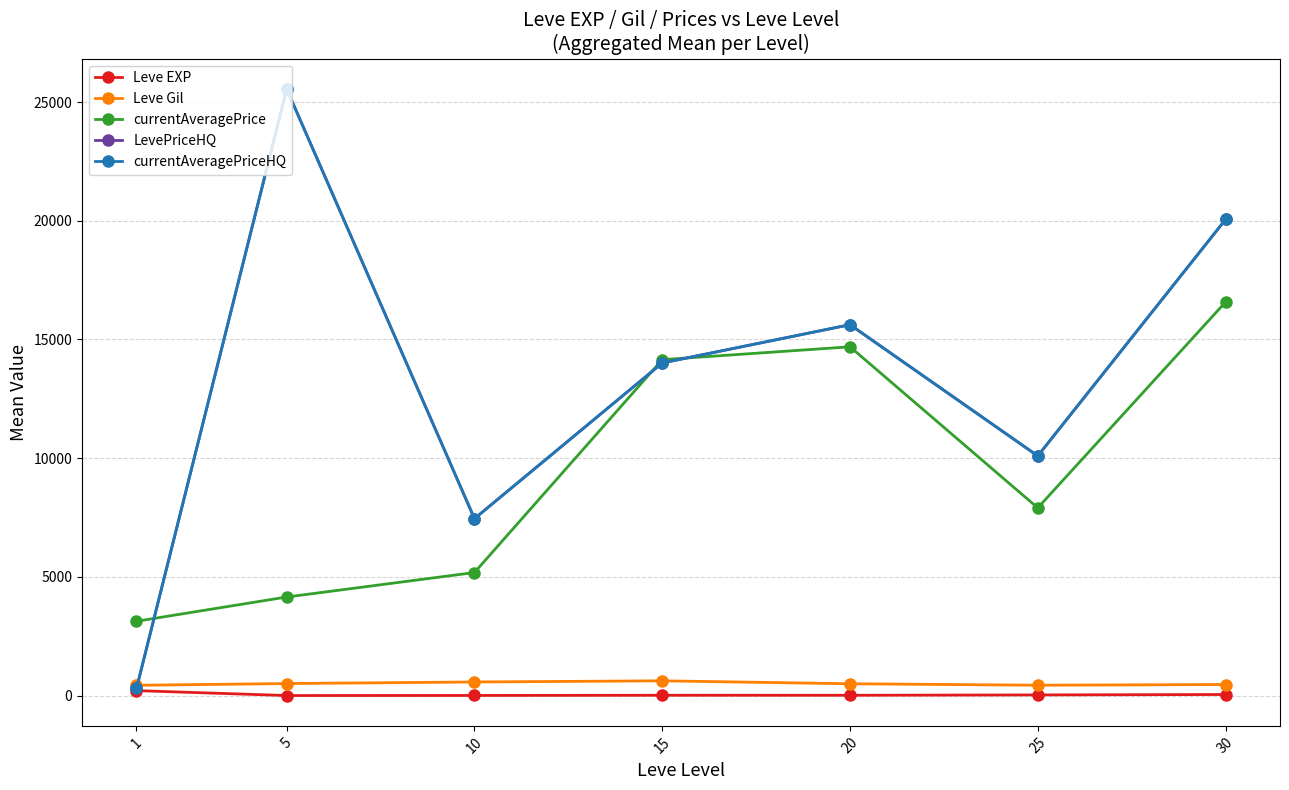

Is this an area chart (filled region under the line)?

No